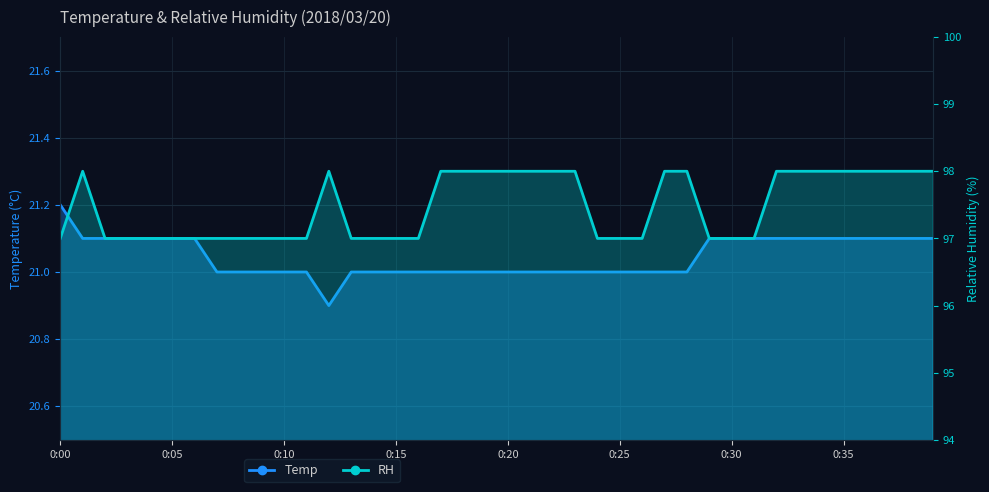

Reading left to right, what are all the values shown in this chart?

Temp: 0:00=21.2	0:01=21.1	0:02=21.1	0:03=21.1	0:04=21.1	0:05=21.1	0:06=21.1	0:07=21.0	0:08=21.0	0:09=21.0	0:10=21.0	0:11=21.0	0:12=20.9	0:13=21.0	0:14=21.0	0:15=21.0	0:16=21.0	0:17=21.0	0:18=21.0	0:19=21.0	0:20=21.0	0:21=21.0	0:22=21.0	0:23=21.0	0:24=21.0	0:25=21.0	0:26=21.0	0:27=21.0	0:28=21.0	0:29=21.1	0:30=21.1	0:31=21.1	0:32=21.1	0:33=21.1	0:34=21.1	0:35=21.1	0:36=21.1	0:37=21.1	0:38=21.1	0:39=21.1
RH: 0:00=97.0	0:01=98.0	0:02=97.0	0:03=97.0	0:04=97.0	0:05=97.0	0:06=97.0	0:07=97.0	0:08=97.0	0:09=97.0	0:10=97.0	0:11=97.0	0:12=98.0	0:13=97.0	0:14=97.0	0:15=97.0	0:16=97.0	0:17=98.0	0:18=98.0	0:19=98.0	0:20=98.0	0:21=98.0	0:22=98.0	0:23=98.0	0:24=97.0	0:25=97.0	0:26=97.0	0:27=98.0	0:28=98.0	0:29=97.0	0:30=97.0	0:31=97.0	0:32=98.0	0:33=98.0	0:34=98.0	0:35=98.0	0:36=98.0	0:37=98.0	0:38=98.0	0:39=98.0